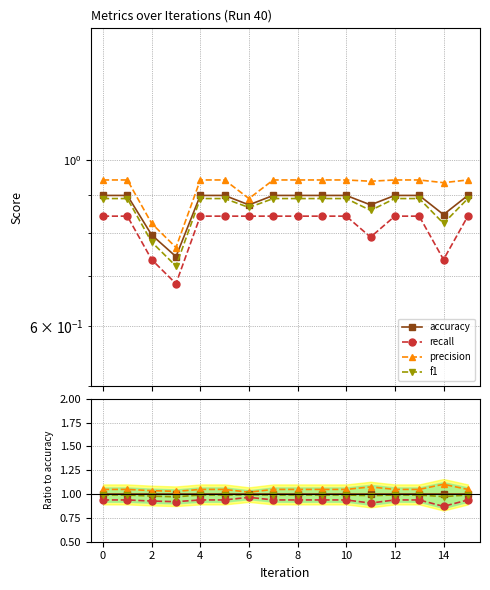

Which series has the largest total across all categories?

precision